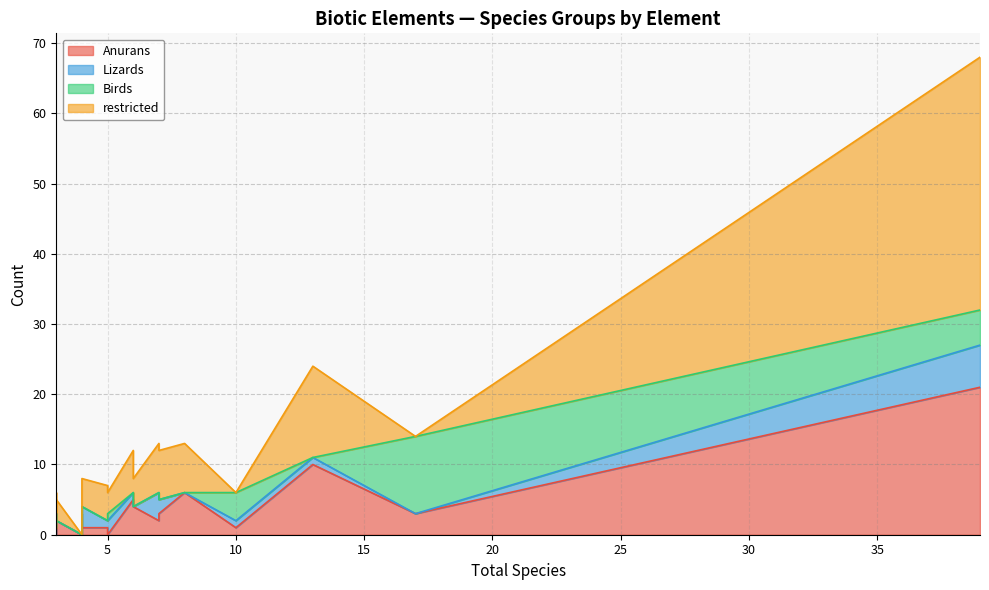

What is the difference between the maximum and minimum values in the Anurans series?

21